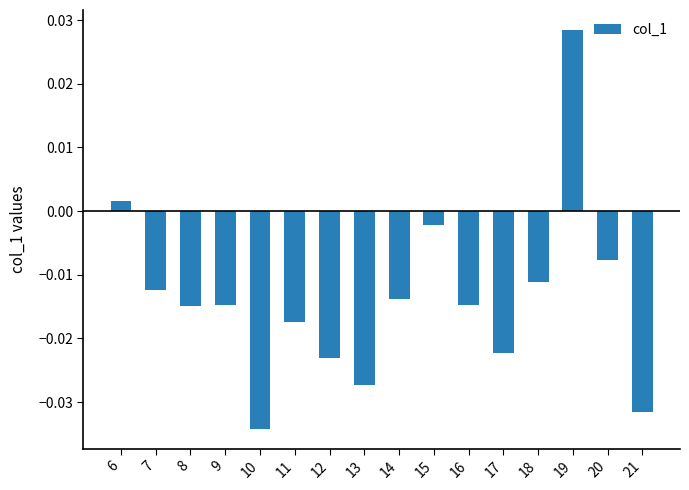

What is the difference between the maximum and second lowest values?

0.1